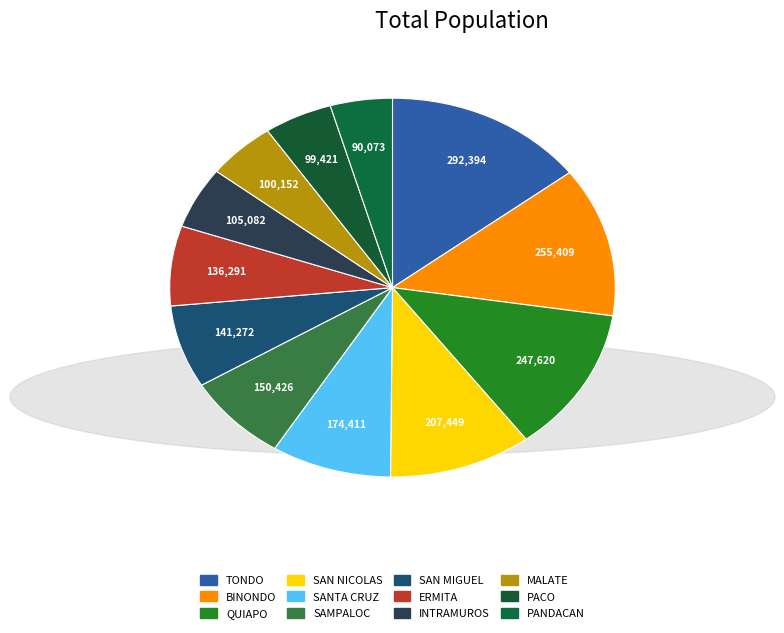

To the nearest percent, what is the difference between the largest and smallest slice percentages?

10%